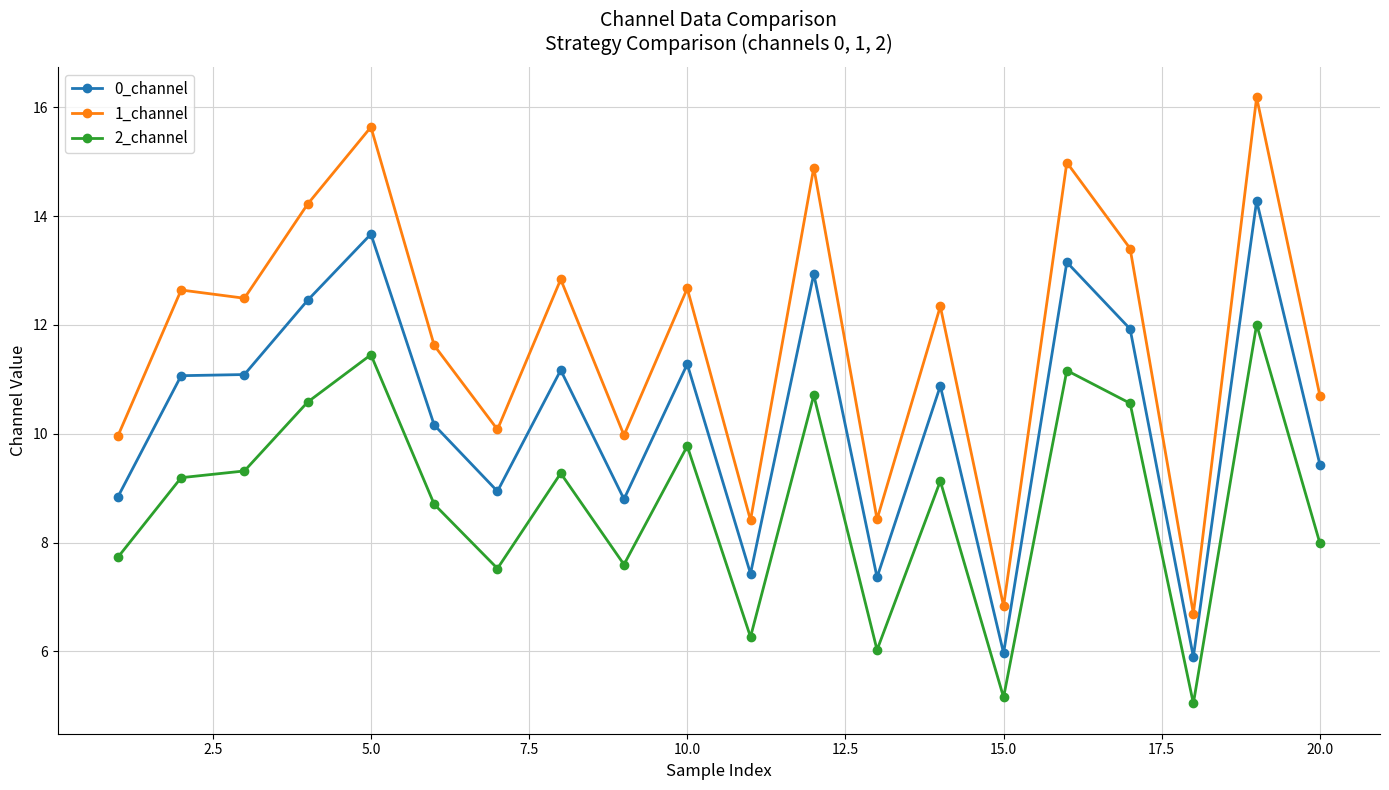

How many interior local peaks does the 1_channel series have?

8